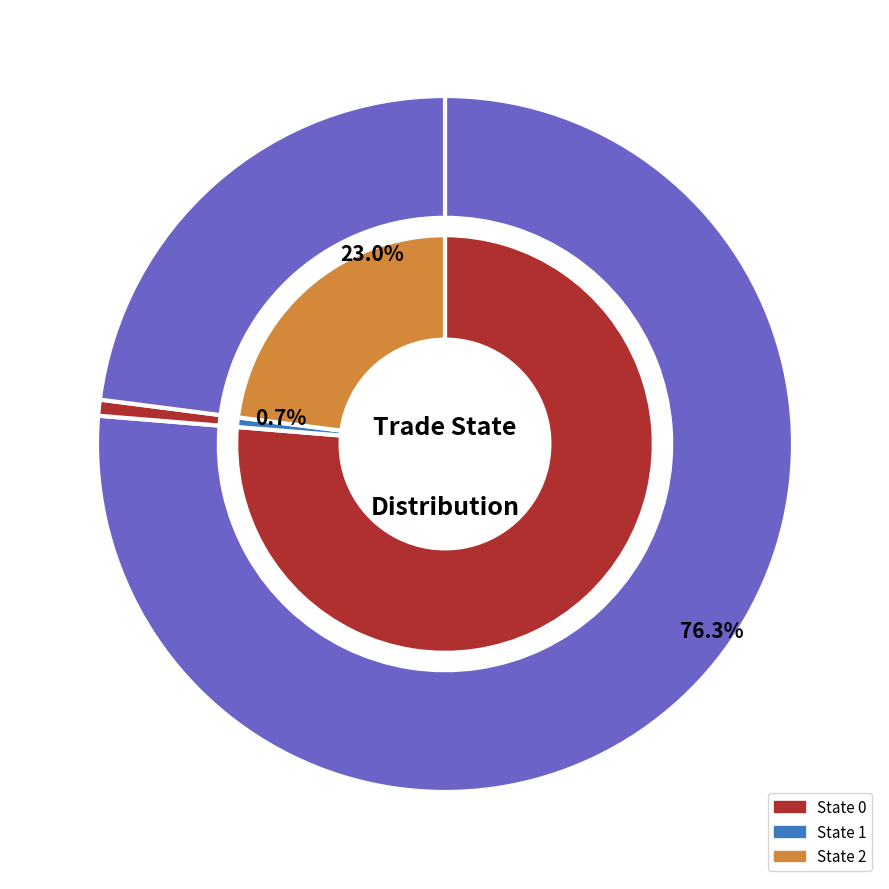

Count the number of slices in the pie.

3